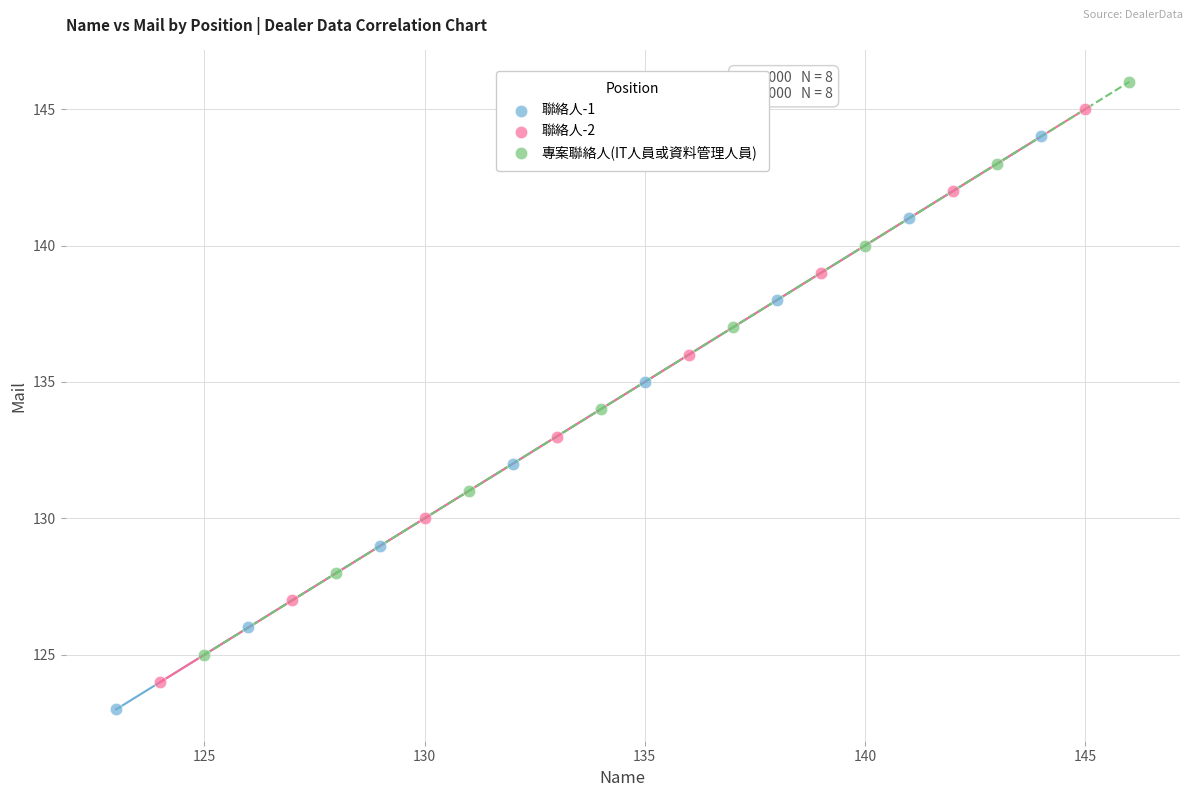

Which series contains the lowest Y value?

聯絡人-1